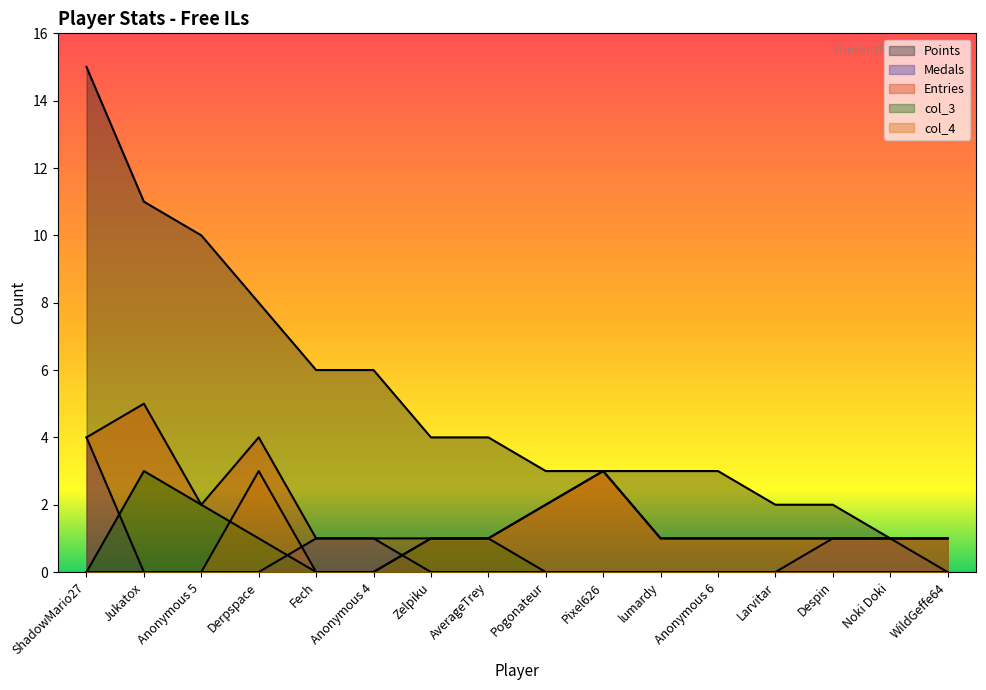

What is the sum of the Points values at Despin and Anonymous 6?

5